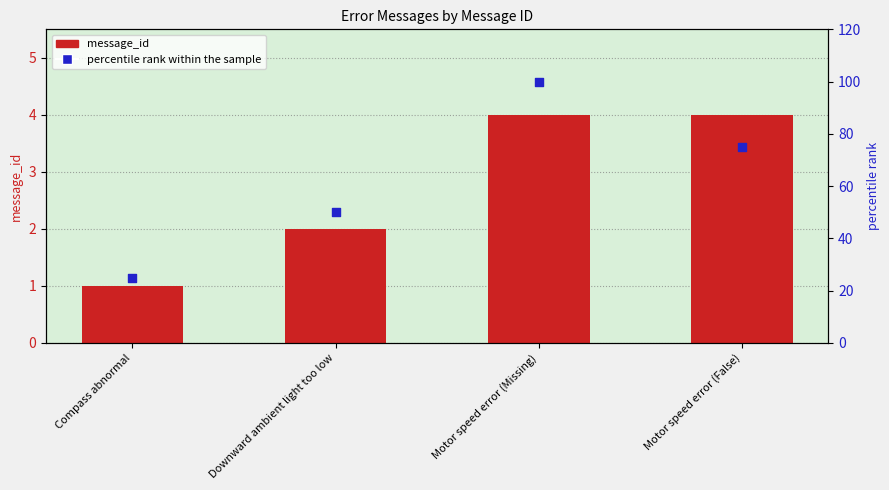

At how many categories does at least one series exceed 42?

3